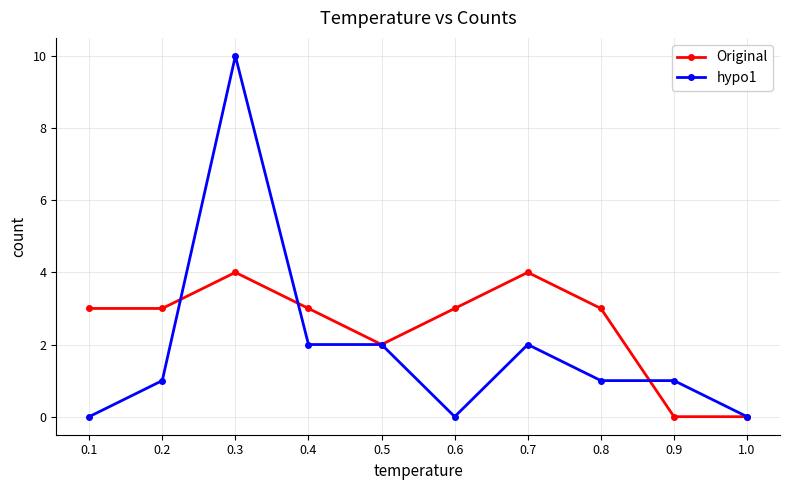

Count the Original values in the range 2 to 3.

6